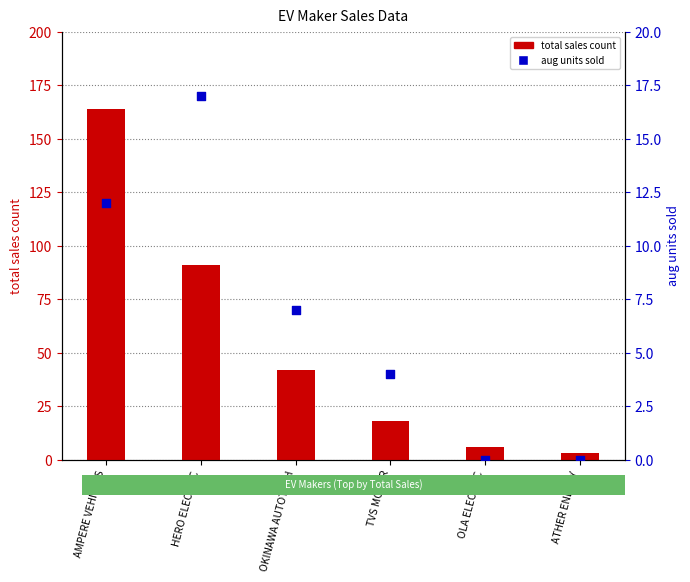

At which category is the sum across all series the highest?

AMPERE VEHICLES